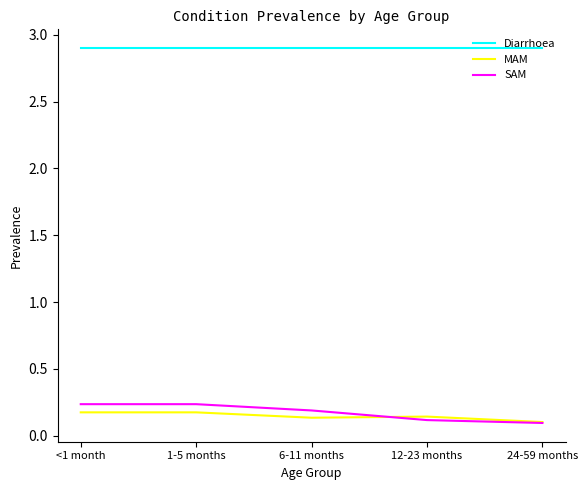

What position from the left is 1-5 months?

2